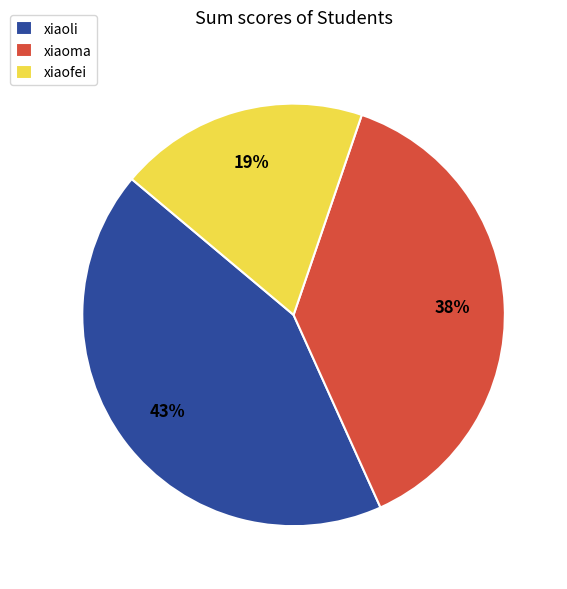

Rank the categories by value from lowest to highest.

xiaofei, xiaoma, xiaoli